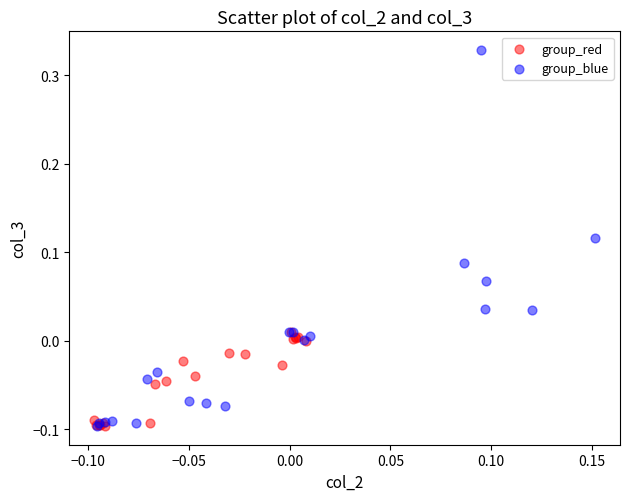

Which series contains the highest Y value?

group_blue